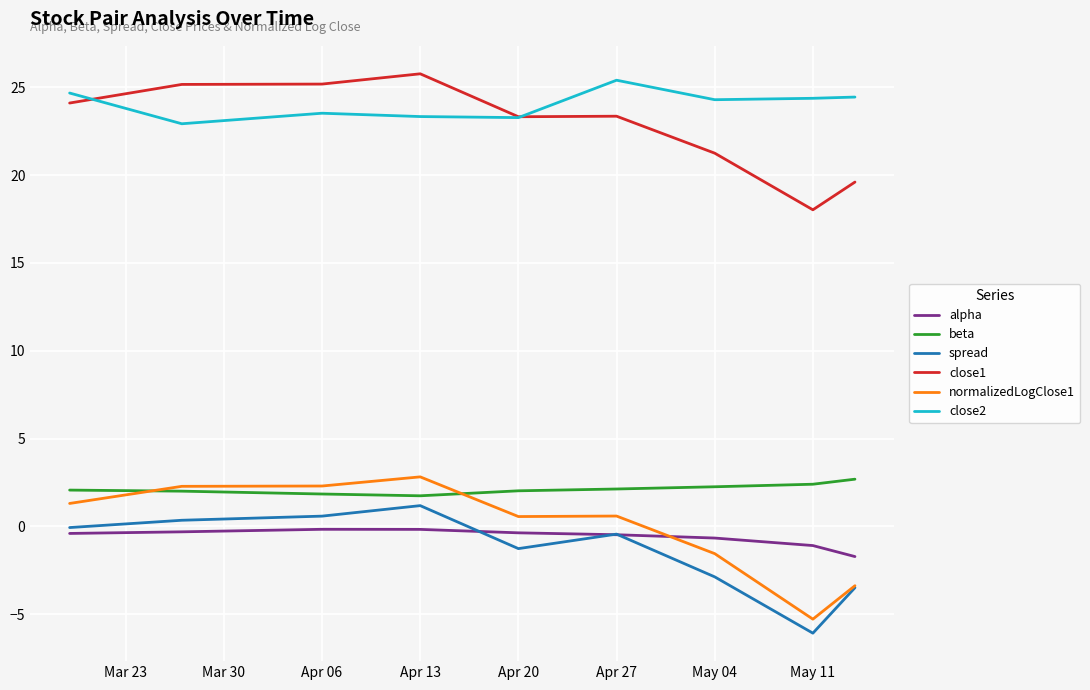

True or false: close2 and normalizedLogClose1 cross at least once.

False